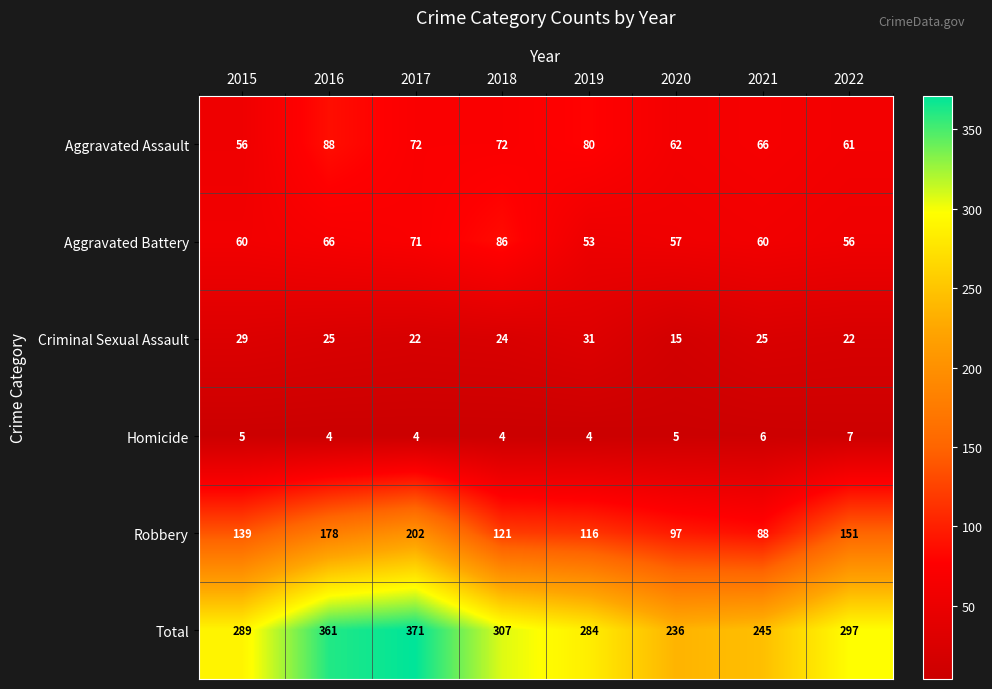

Which series has the widest spread of values?

Total